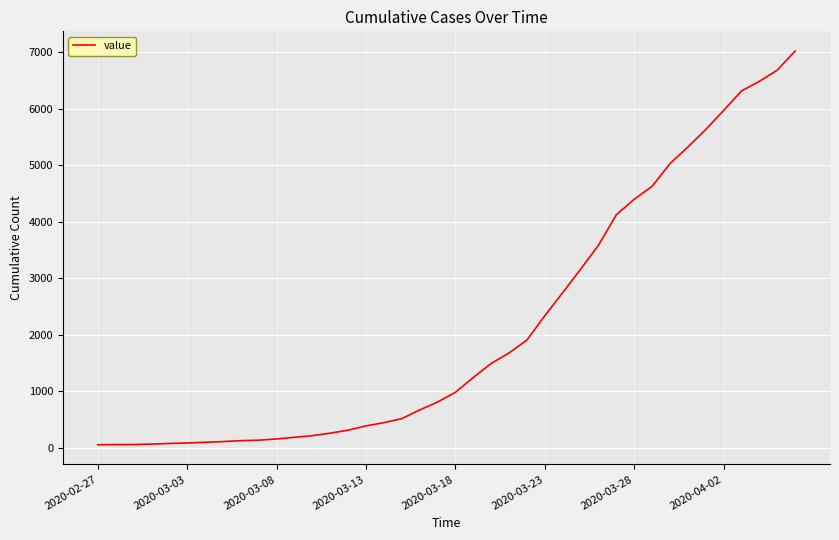

Does the chart display data point markers on the line(s)?

No